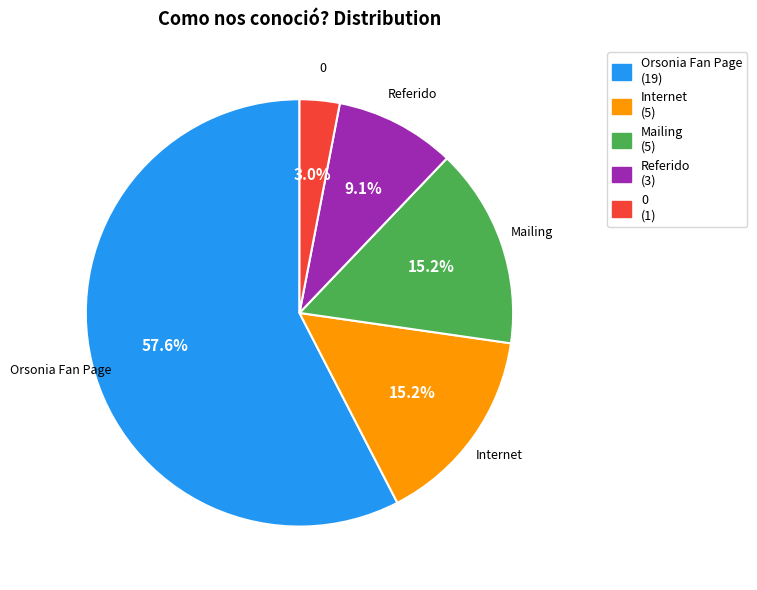

How many segments does this pie chart have?

5